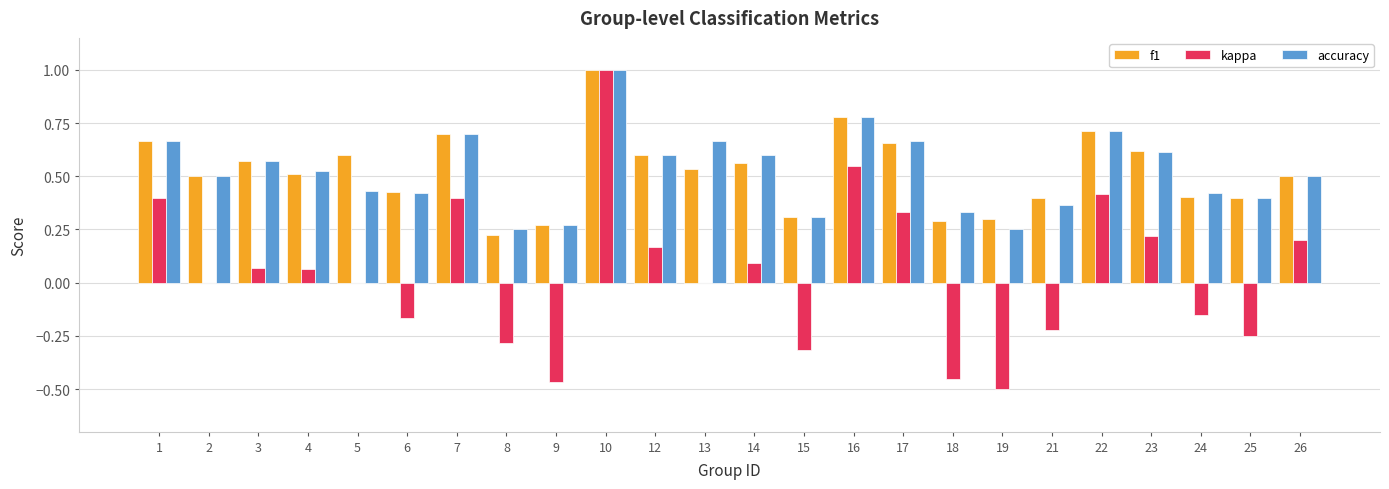

At which label does accuracy reach its peak?

10